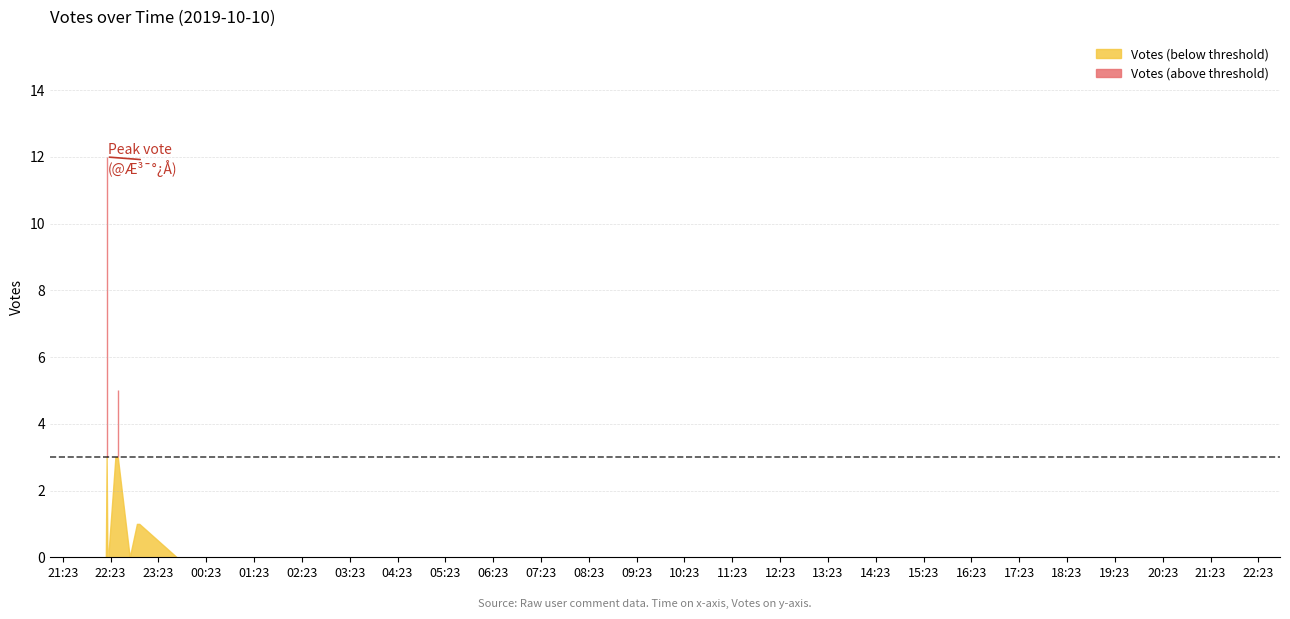

How many interior local valleys (lower than both neighbors) does the data have?

1